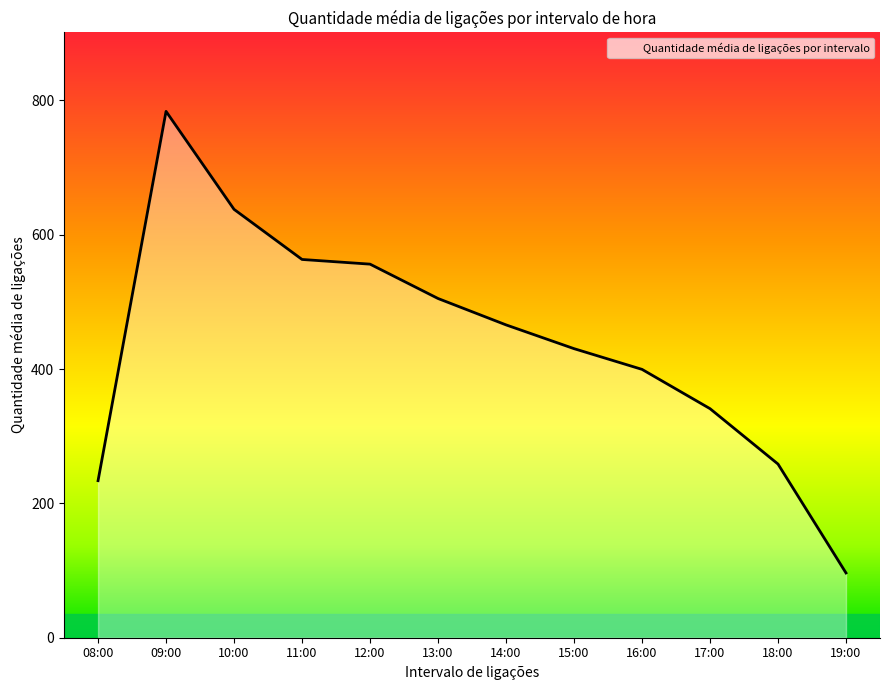

What is the ratio of the value at 11:00 to the value at 16:00?

1.4